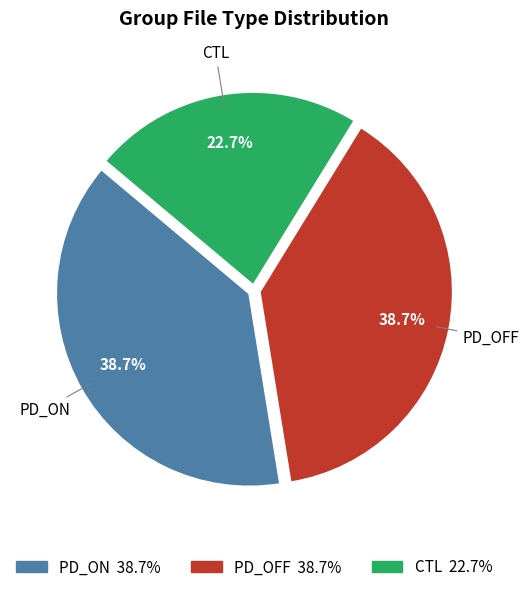

Combined, what portion of the pie is PD_ON and CTL?

61.3%